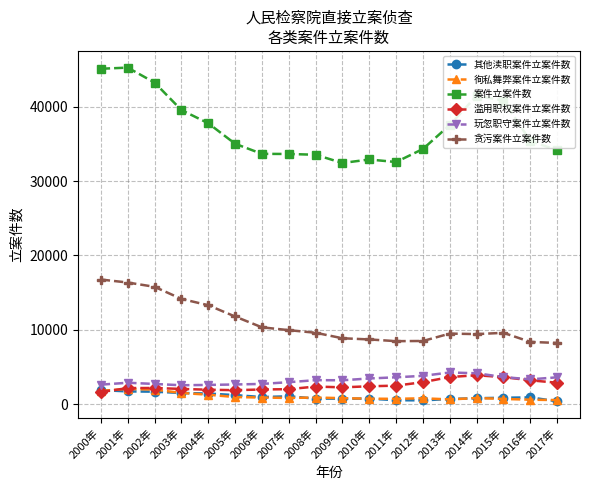

What are all the series names shown in the legend?

其他渎职案件立案件数, 徇私舞弊案件立案件数, 案件立案件数, 滥用职权案件立案件数, 玩忽职守案件立案件数, 贪污案件立案件数